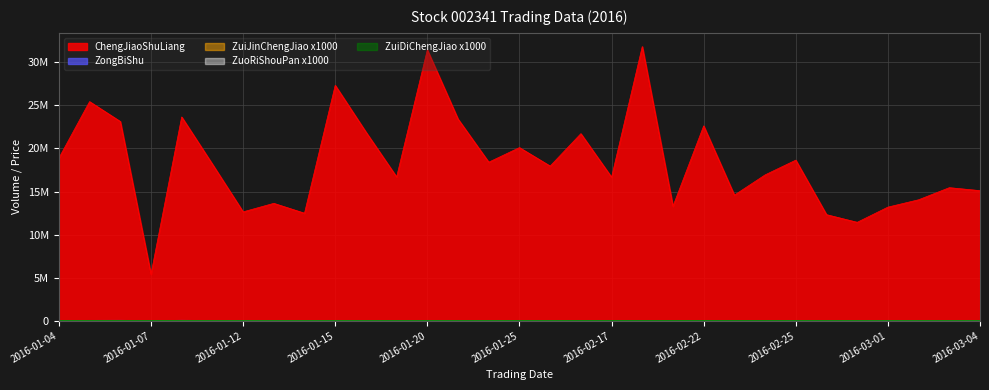

At which label does ChengJiaoShuLiang first exceed 17958896?

2016-01-04